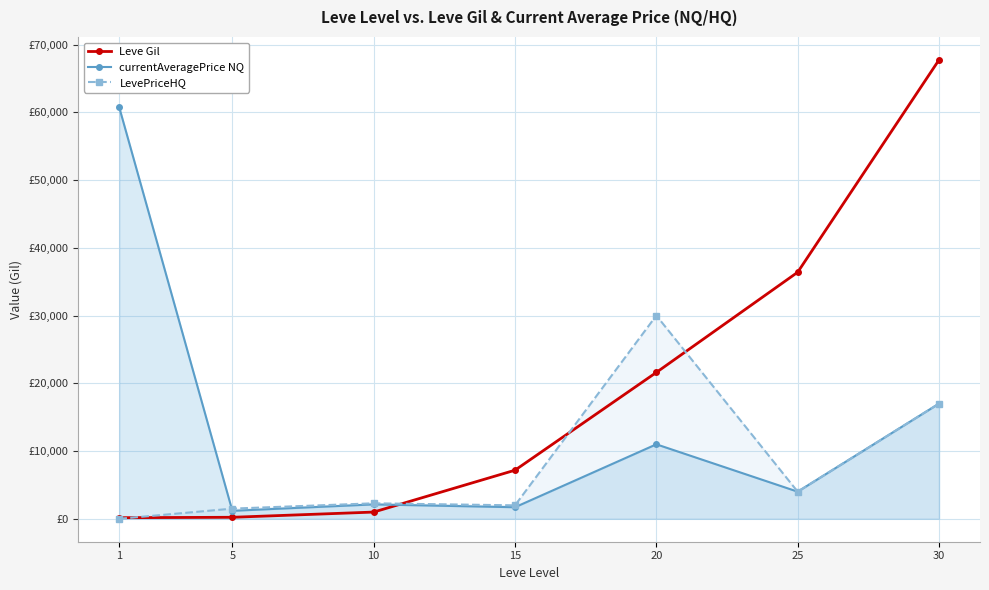

The Leve Gil series shows 41029 at 30. True or false?

False